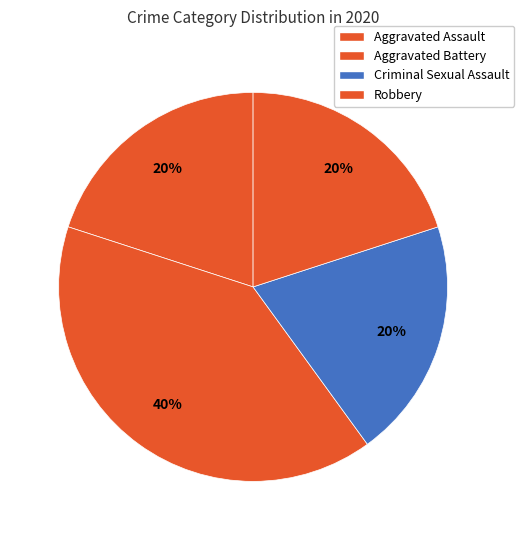

To the nearest percent, what is the combined percentage of Criminal Sexual Assault and Aggravated Battery?

60%